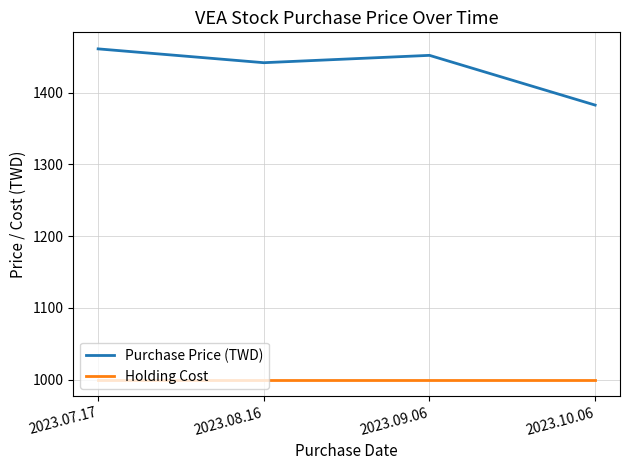

Is it true that Purchase Price (TWD) equals 1441.9 at 2023.08.16?

True